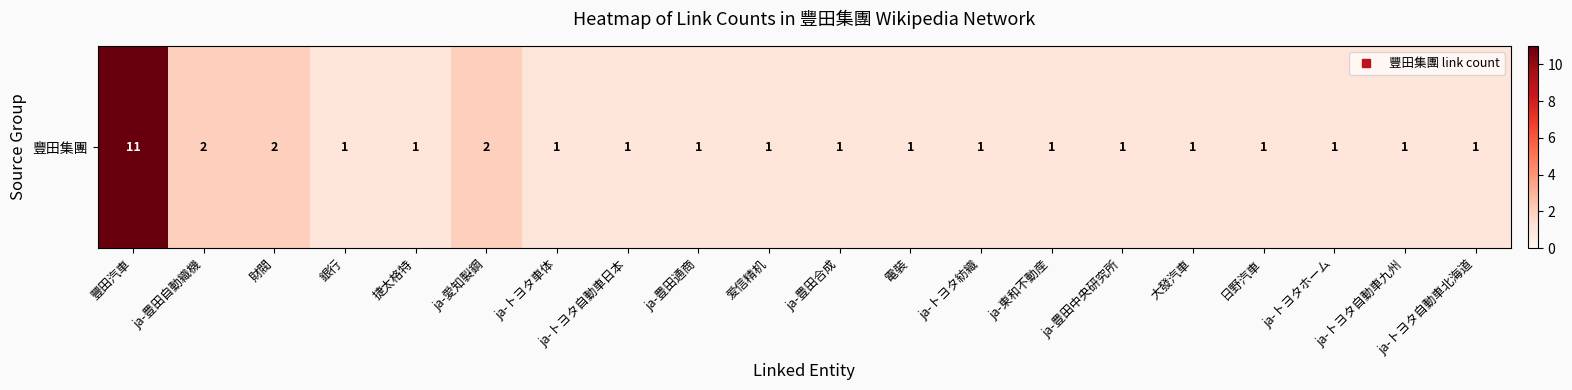

Count the values in the range 1 to 2.

19